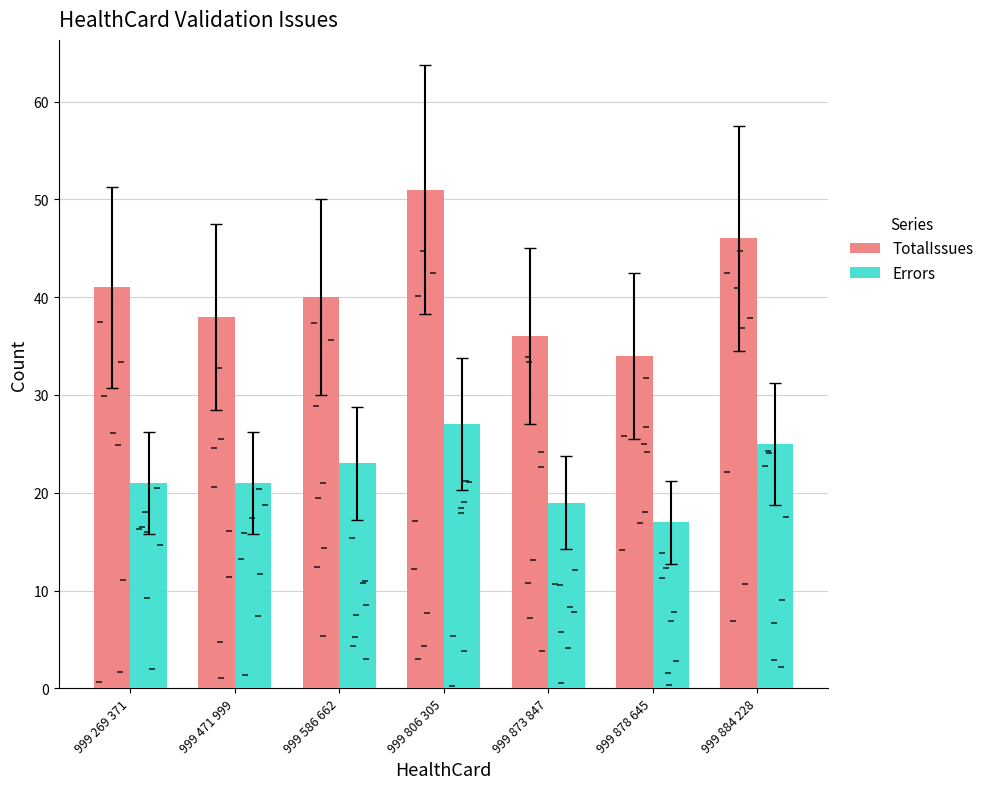

What is the difference between the Errors values at 999 586 662 and 999 269 371?

2